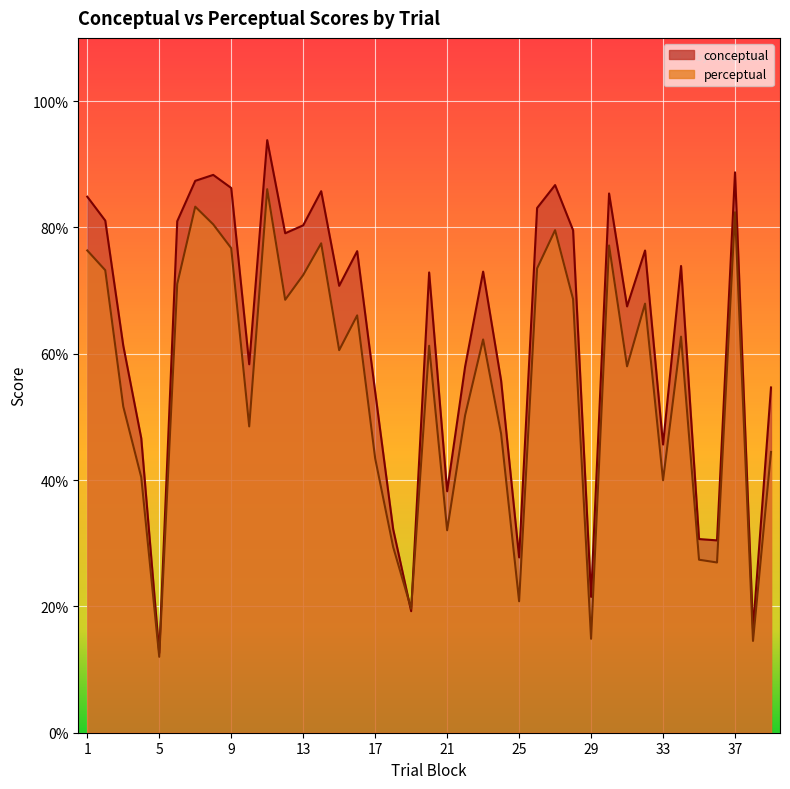

How many data points in conceptual are less than 72?

19